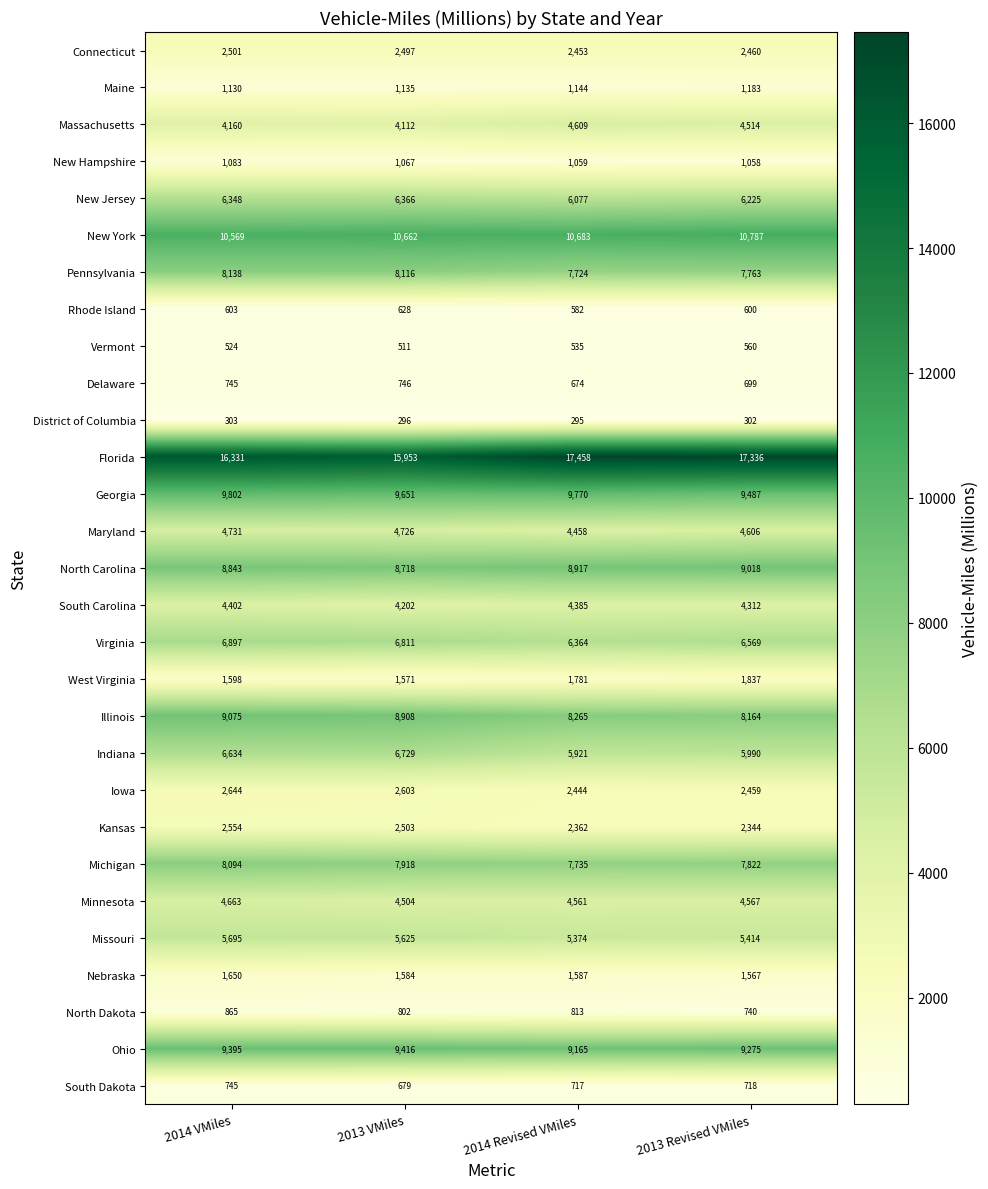

How many data points does each series have?

4